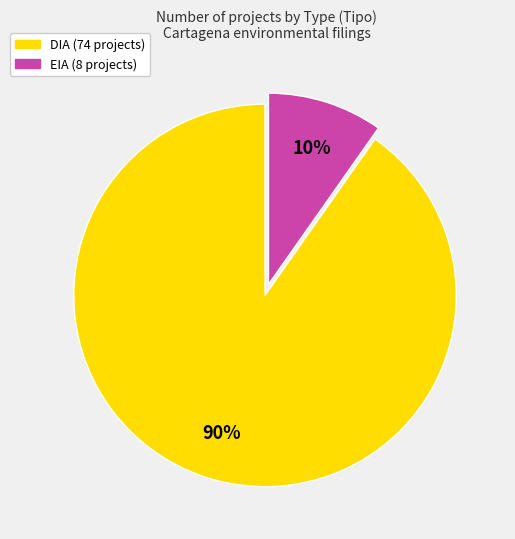

Is the sum of EIA and DIA greater than half?

Yes